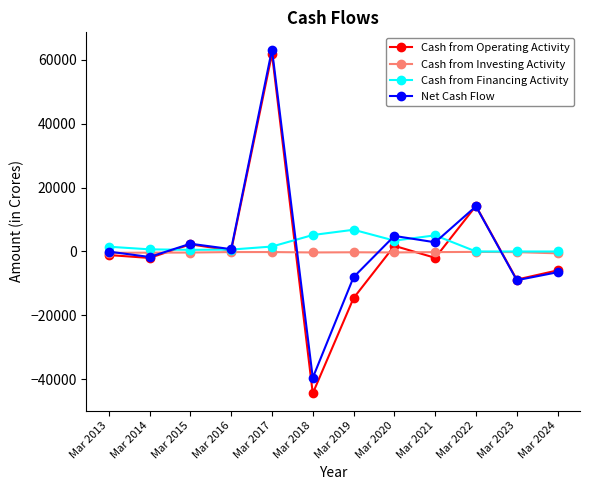

What is the average value of the Net Cash Flow series?

1957